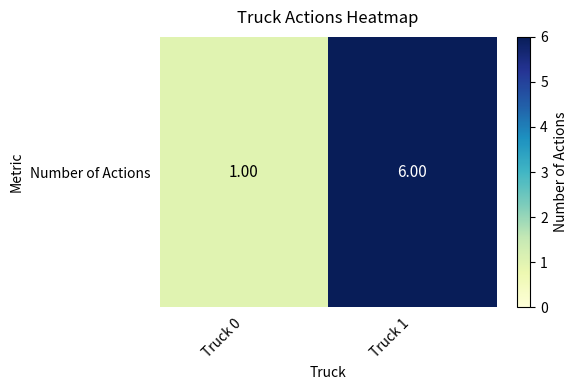

Reading left to right, list all the values displayed in this chart.

1	6